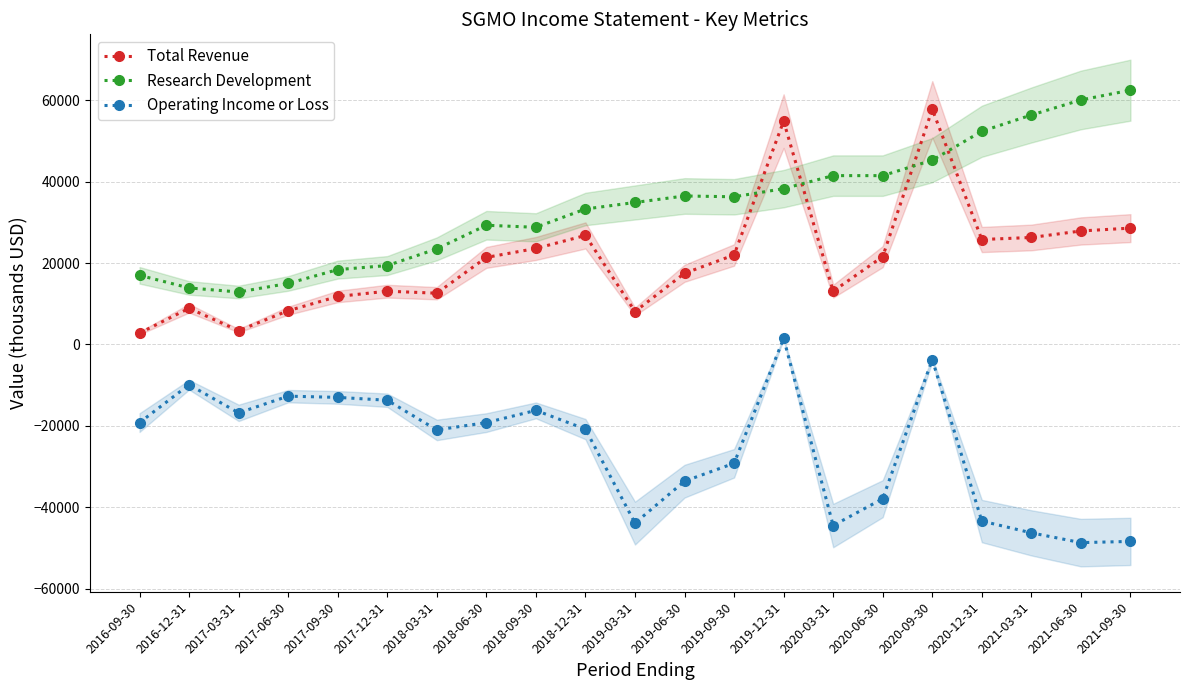

Which category has the highest value across all series?

2021-09-30